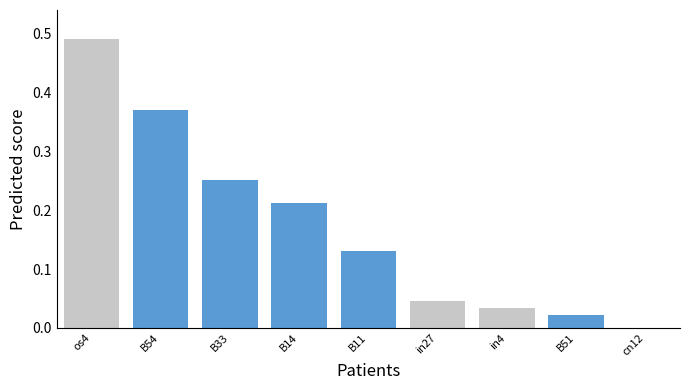

What is the change in value from B11 to cn12?

-0.1